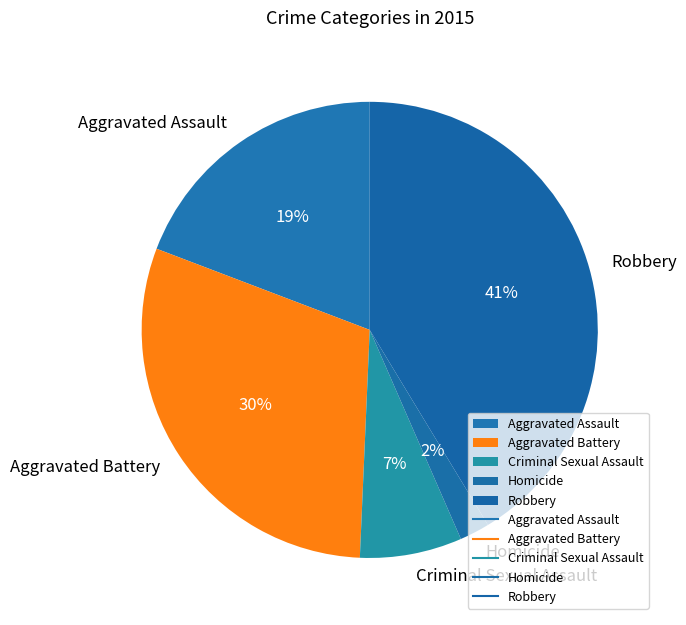

The Robbery slice represents 49% of the pie. True or false?

False